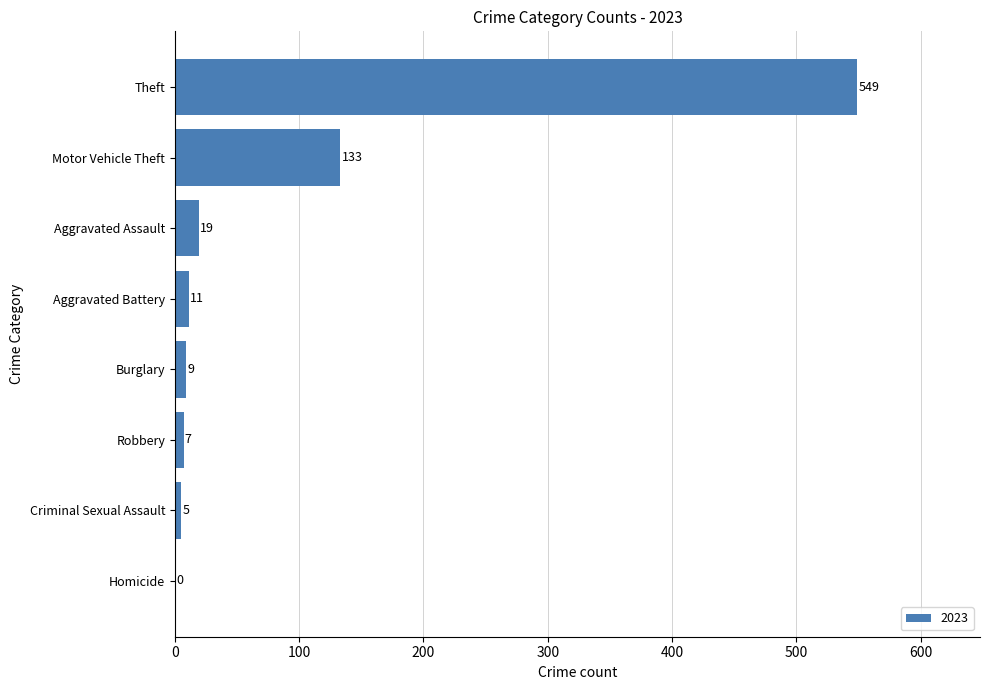

At which label is the value closest to 274?

Motor Vehicle Theft